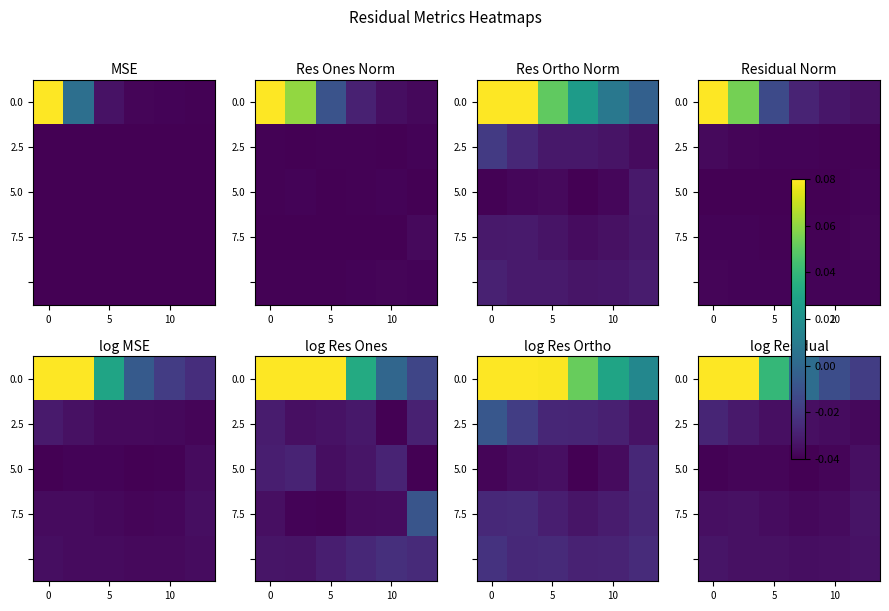

Which series has the widest spread of values?

row_0